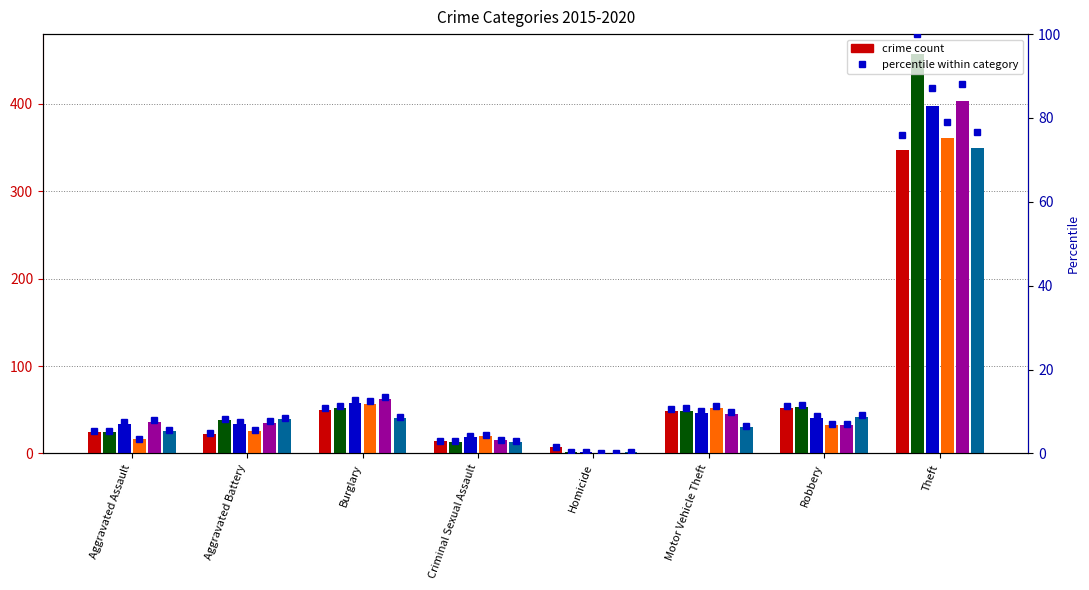

What position from the right is Burglary?

6